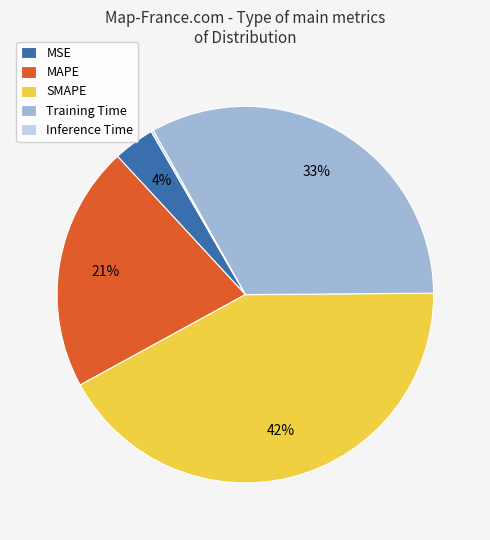

To the nearest percent, what is the average slice percentage?

20%